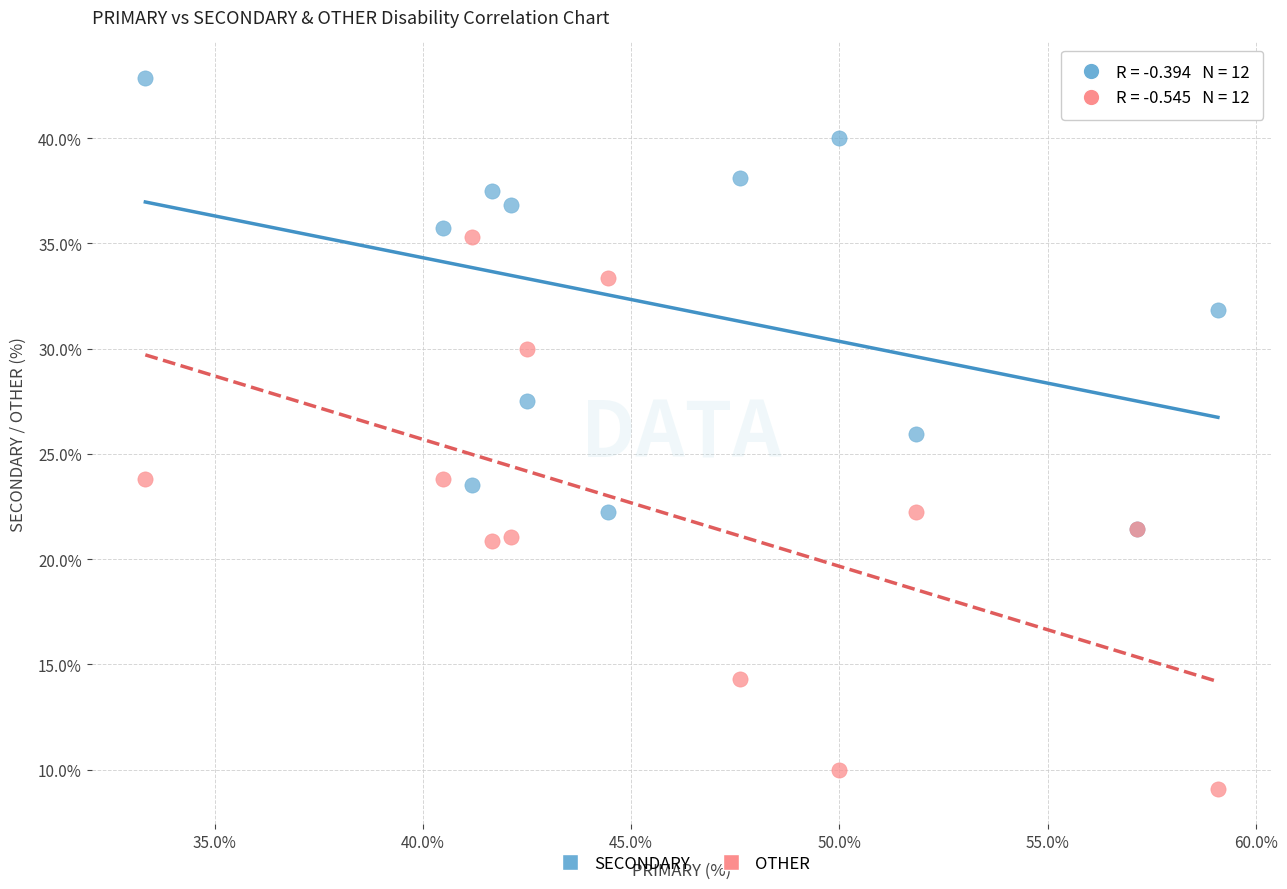

What are all the series names shown in the legend?

SECONDARY, OTHER